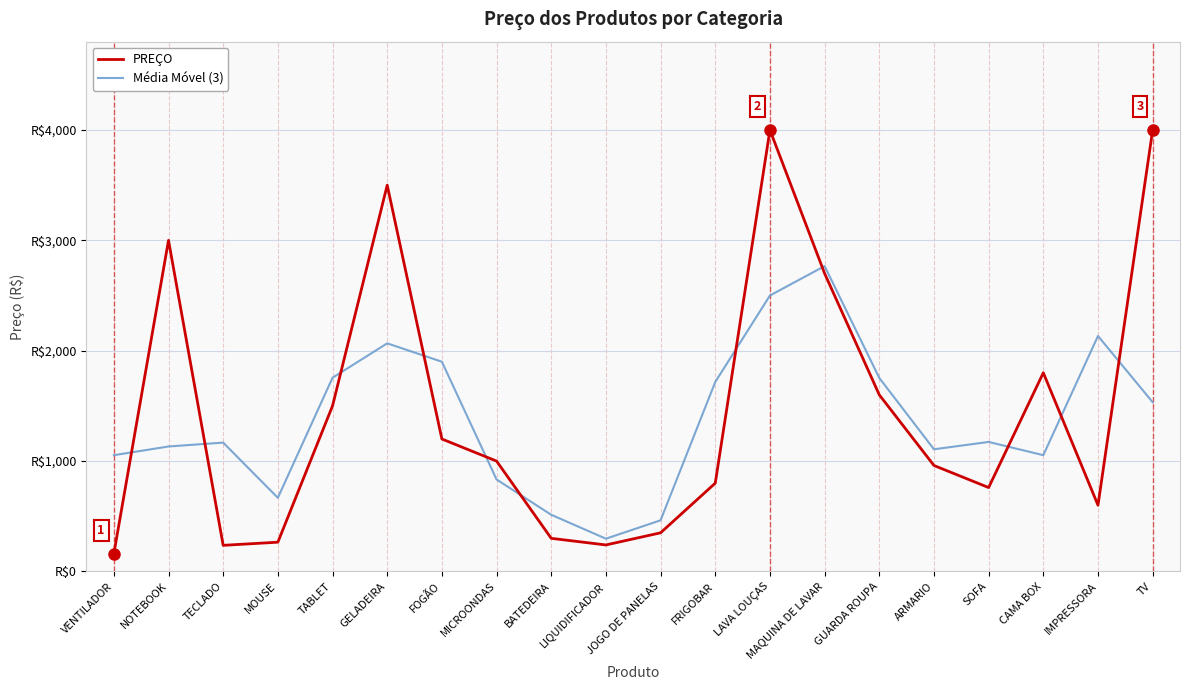

How many data points in Média Móvel (3) are less than 1173?

10